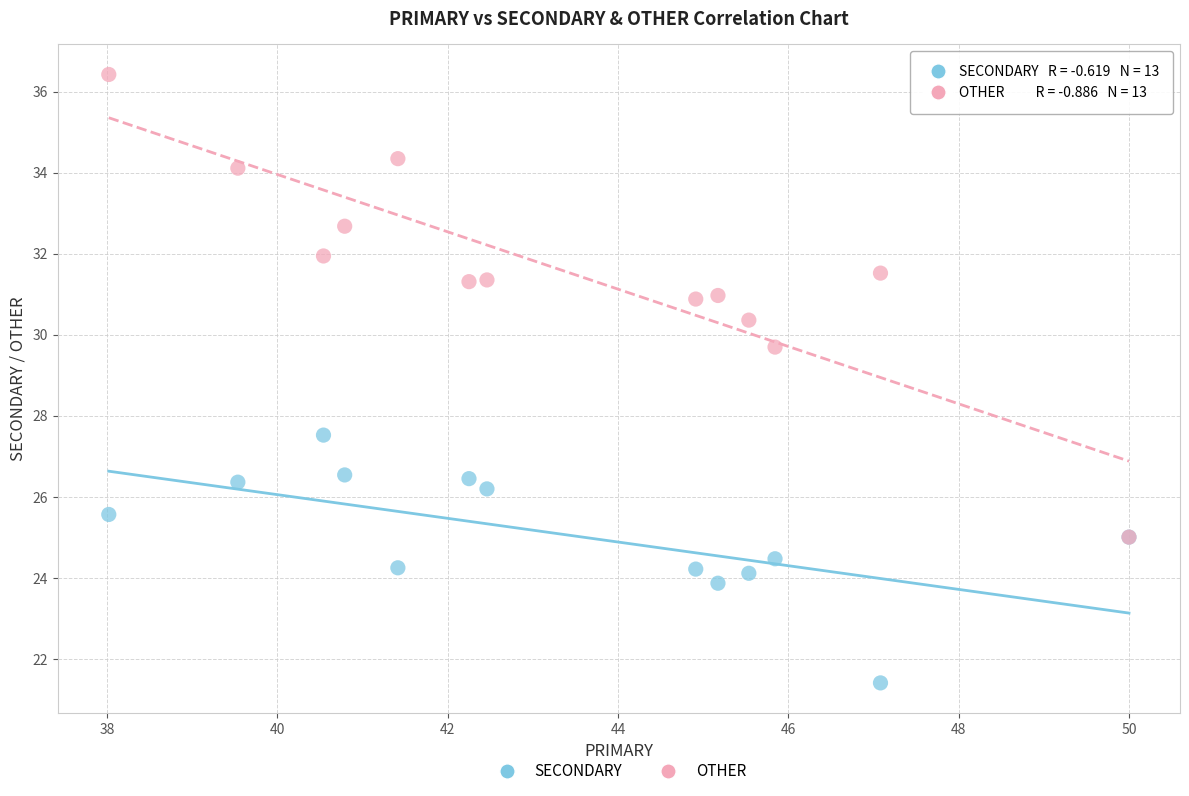

What are all the series names shown in the legend?

SECONDARY, OTHER